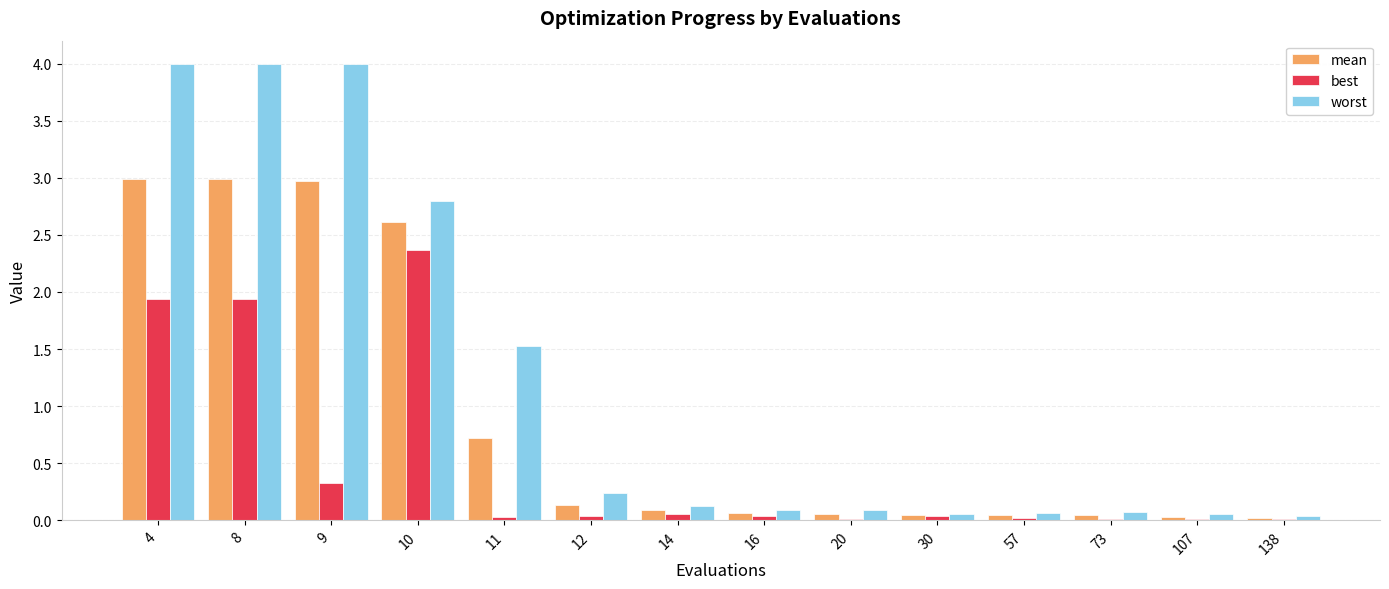

At which label is best closest to 1?

9